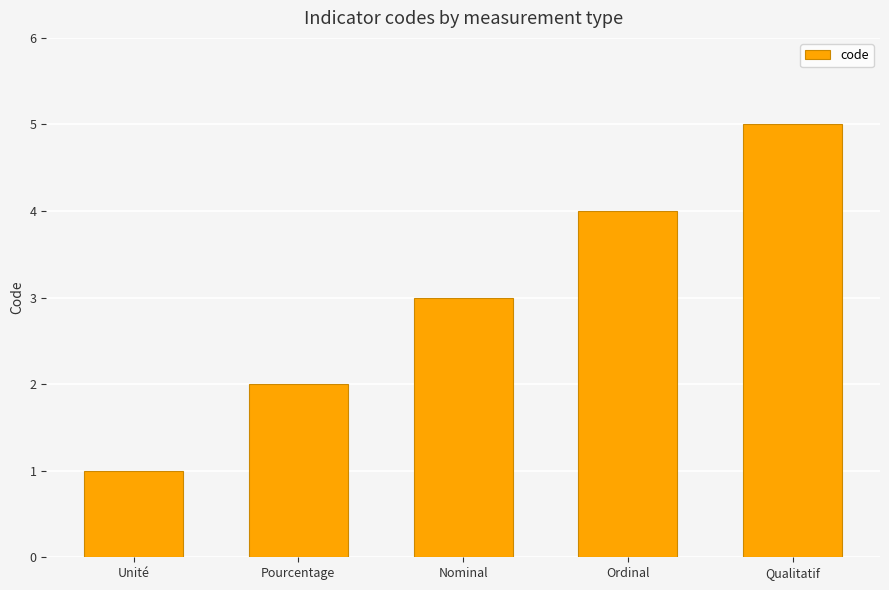

The value at Qualitatif is 2. True or false?

False